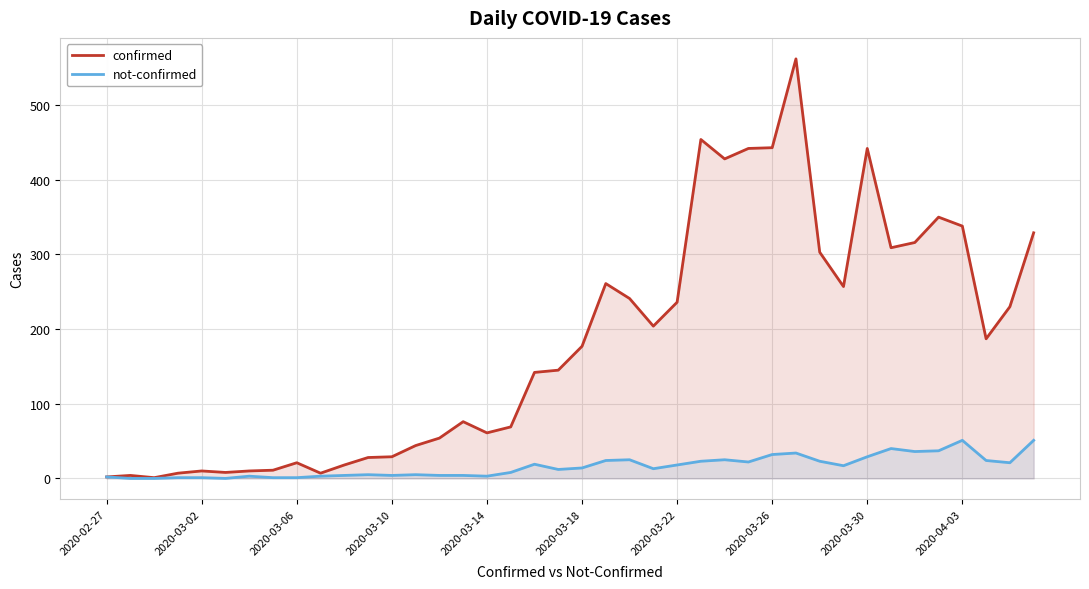

At how many categories does at least one series exceed 185?

19